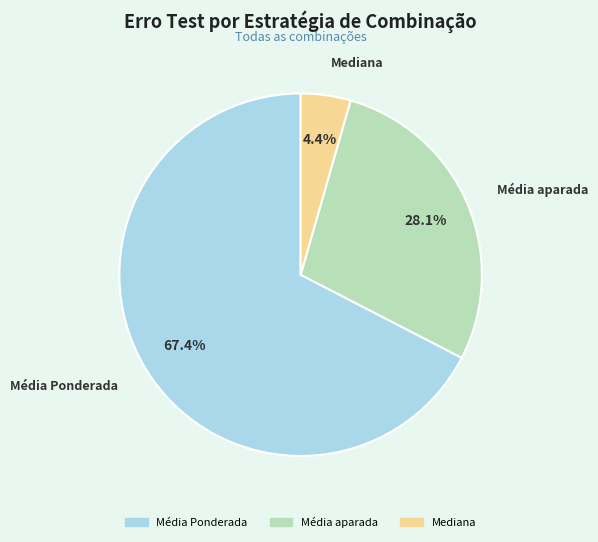

How many segments does this pie chart have?

3